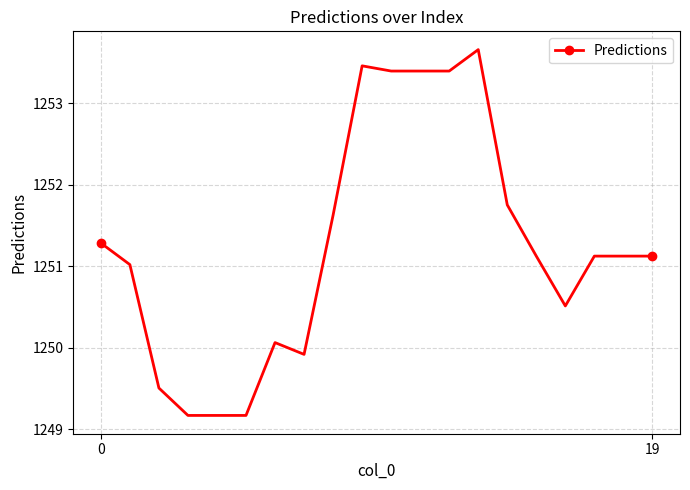

What is the difference between the maximum and minimum values?

4.5